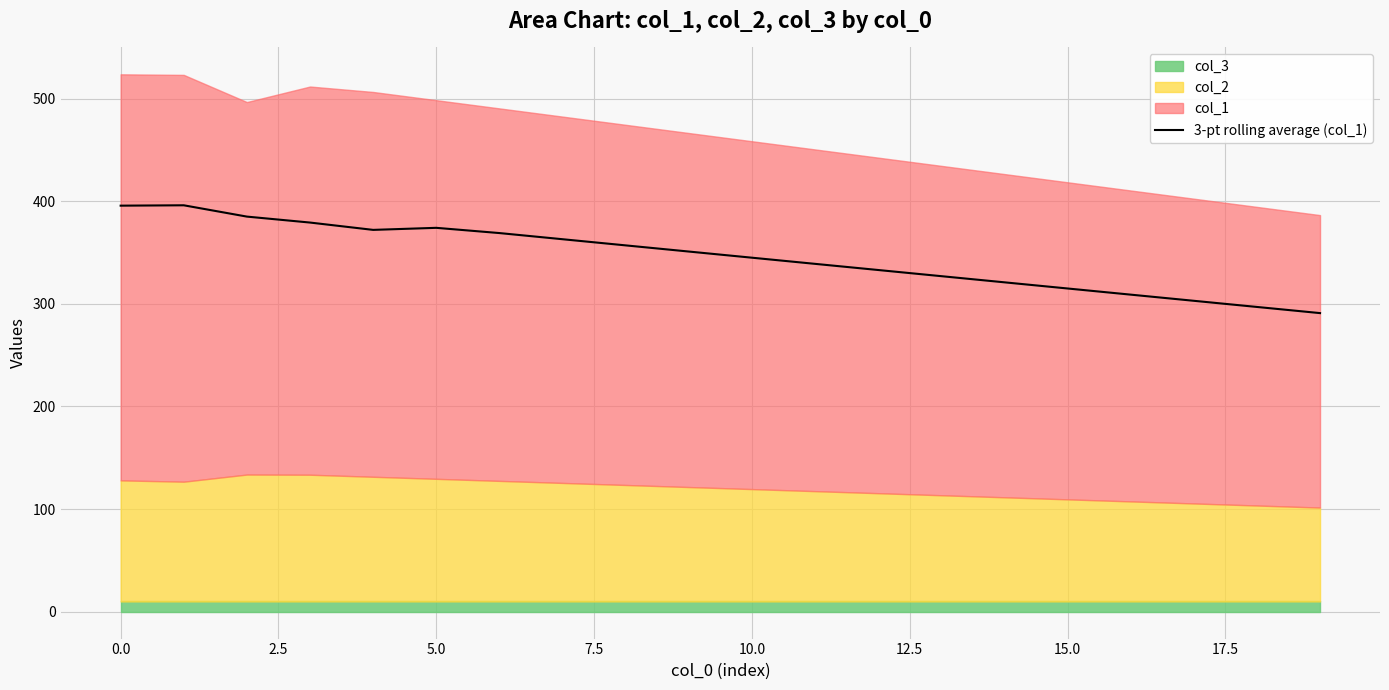

What is the minimum value shown in the chart?

291.0